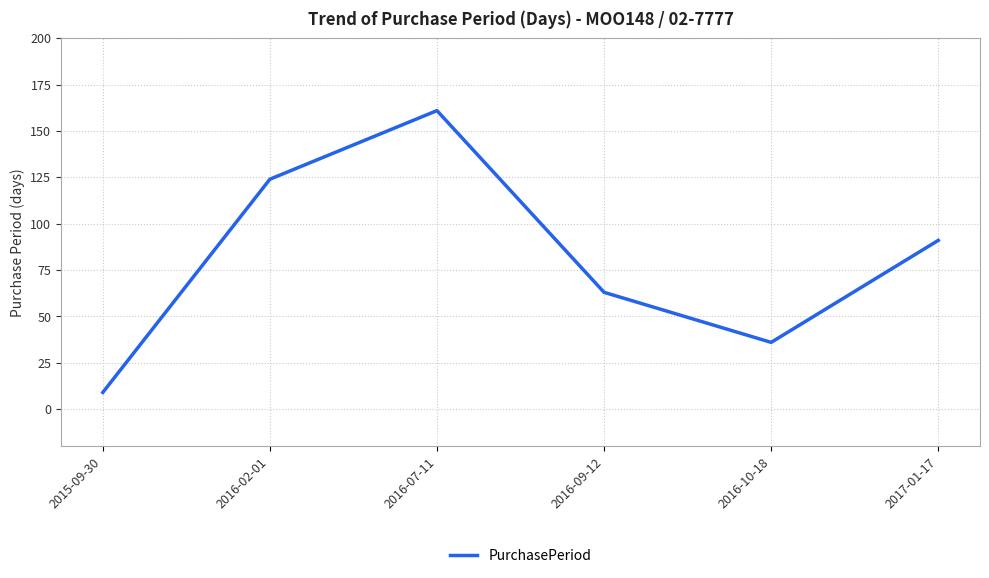

List the labels in order of value, largest first.

2016-07-11, 2016-02-01, 2017-01-17, 2016-09-12, 2016-10-18, 2015-09-30